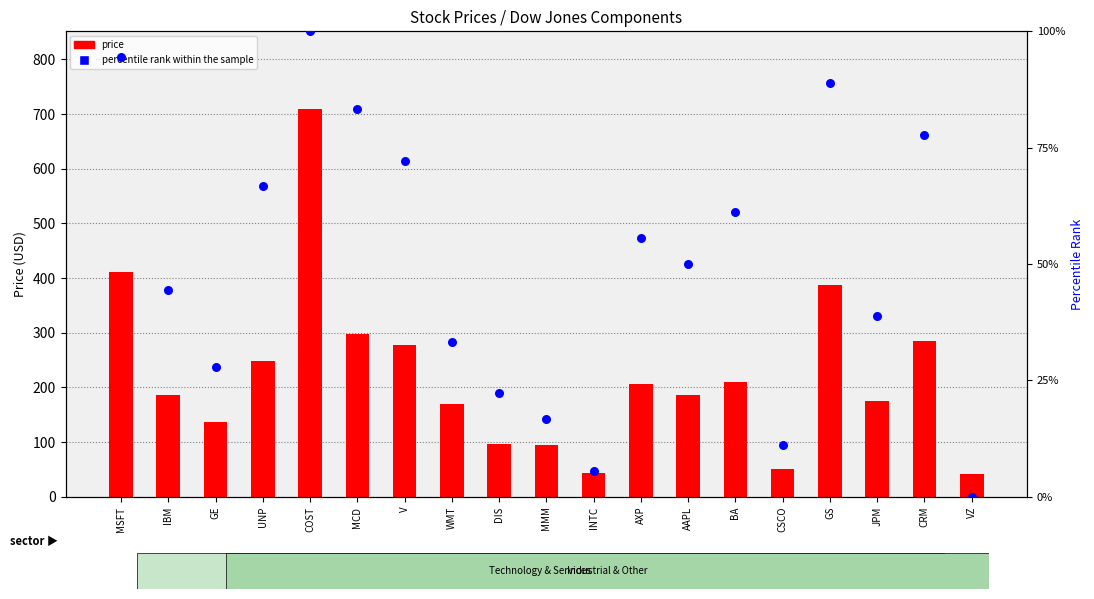

Which series reaches the minimum Y coordinate?

percentile rank within the sample